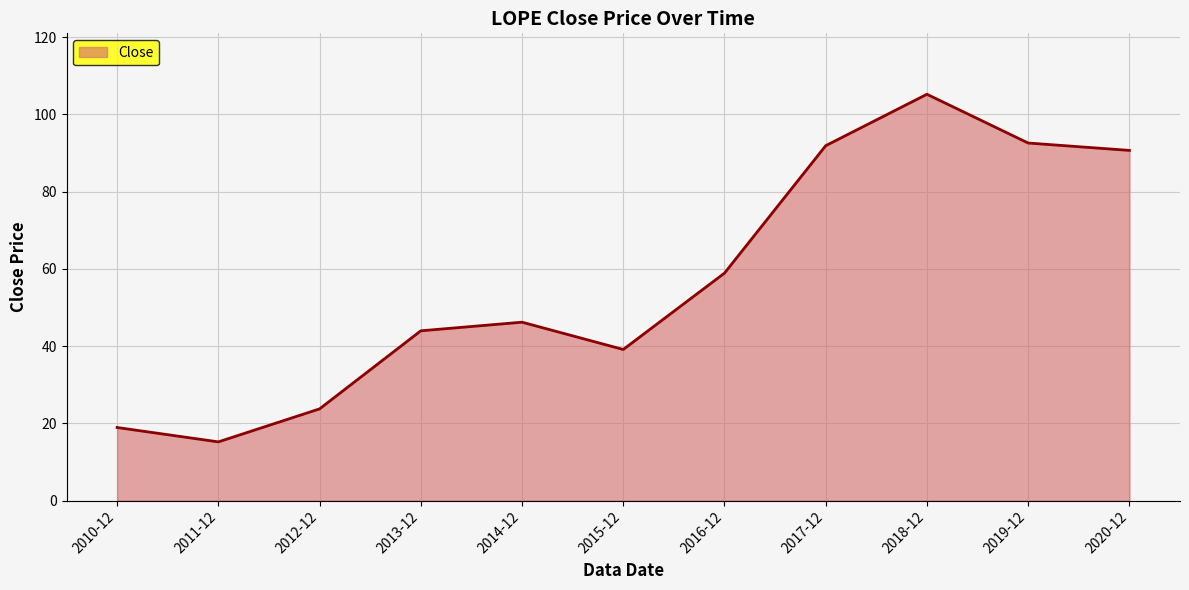

What is the difference between the maximum and minimum values?

90.0